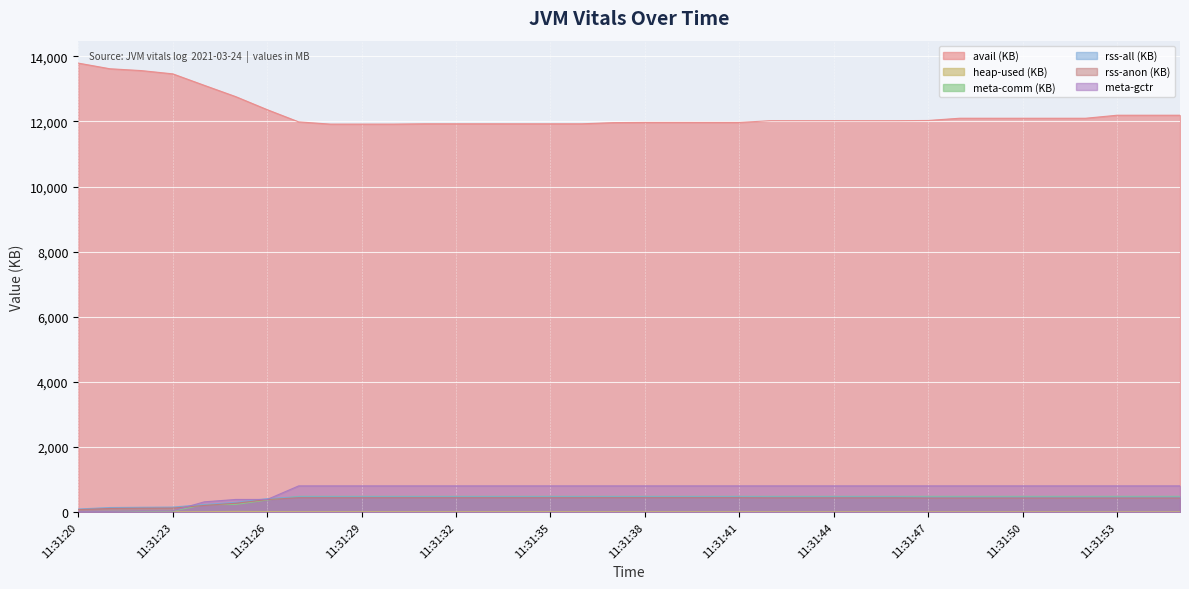

True or false: avail (KB) and rss-anon (KB) intersect in this chart.

False